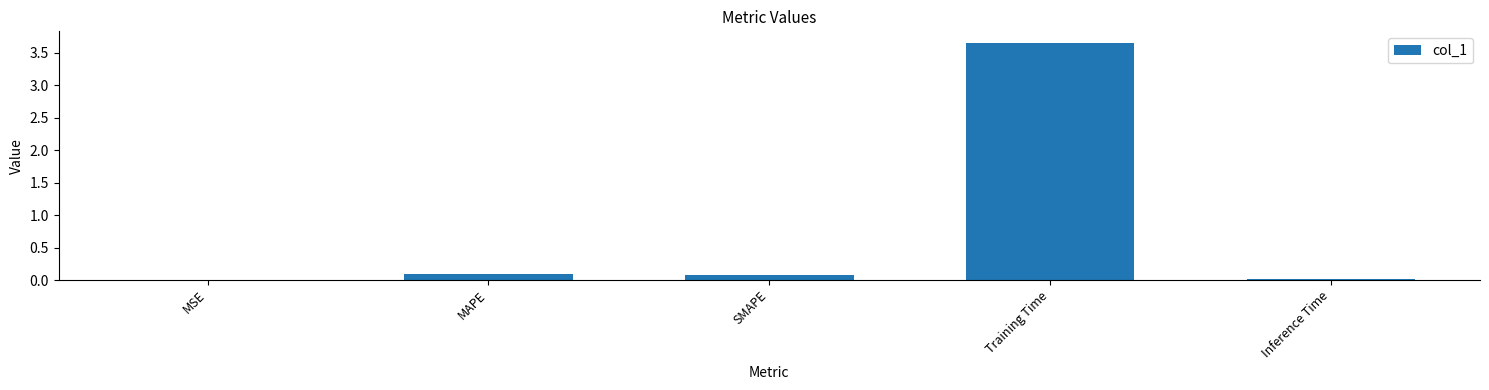

At which category does the chart reach its peak across all series?

Training Time